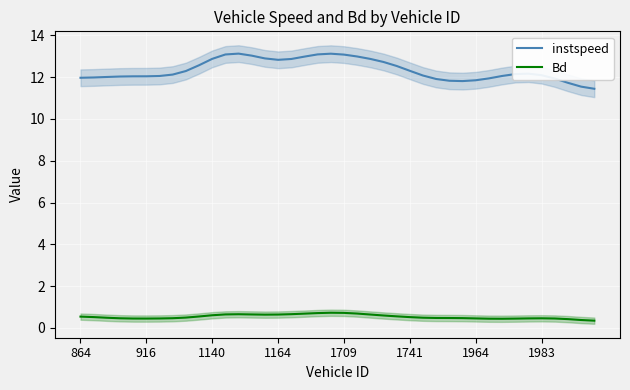

Is it true that instspeed equals 11.5 at 38?

True